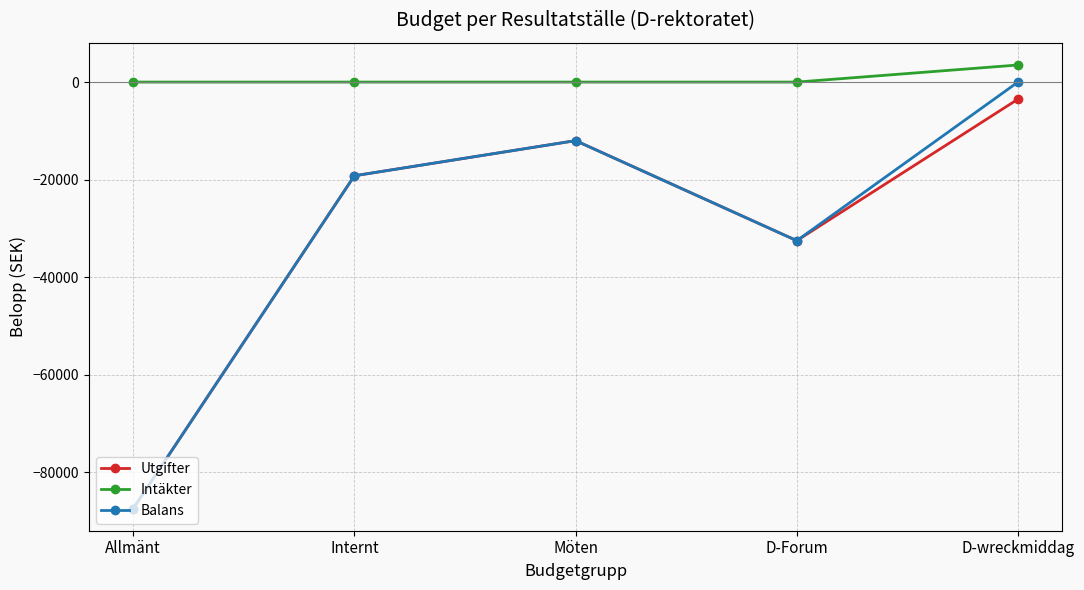

True or false: Utgifter has a value of -4978 at Internt.

False